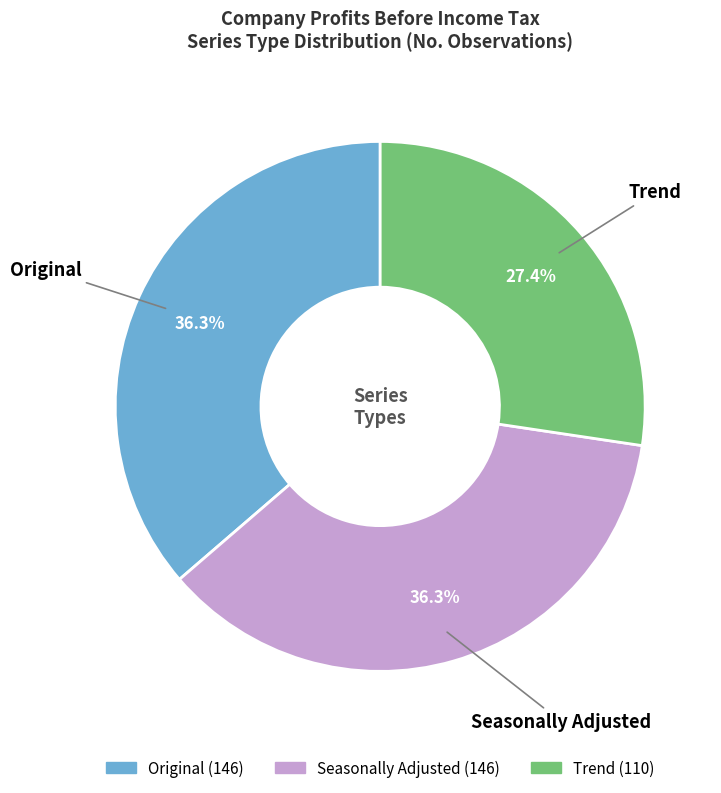

What percentage is the Seasonally Adjusted slice, to the nearest percent?

36%